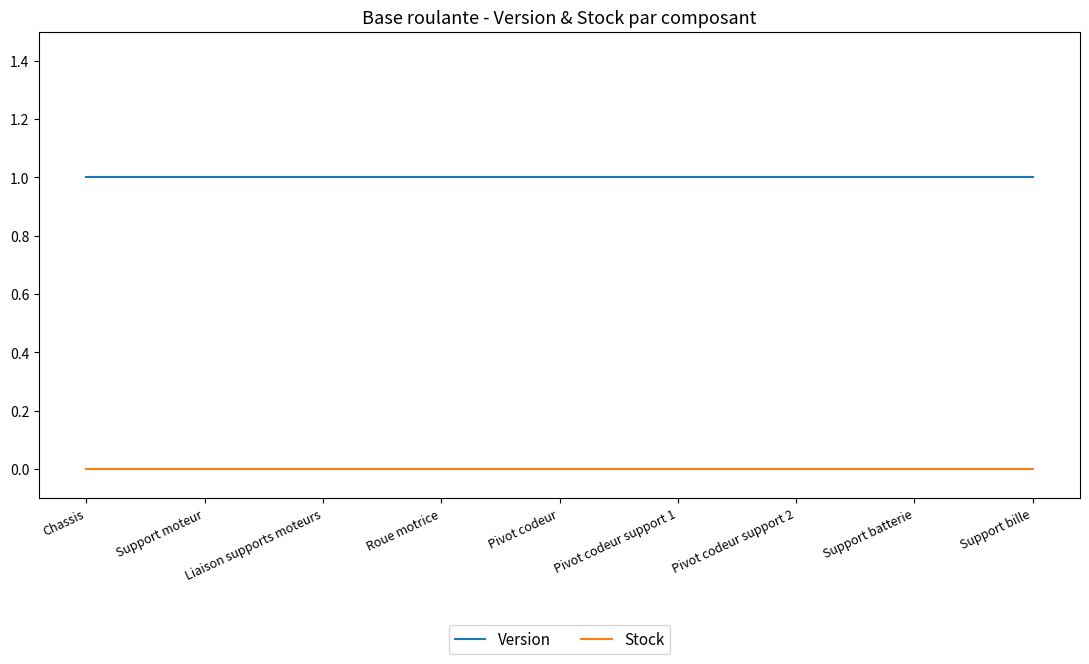

The Version series shows 2 at Roue motrice. True or false?

False